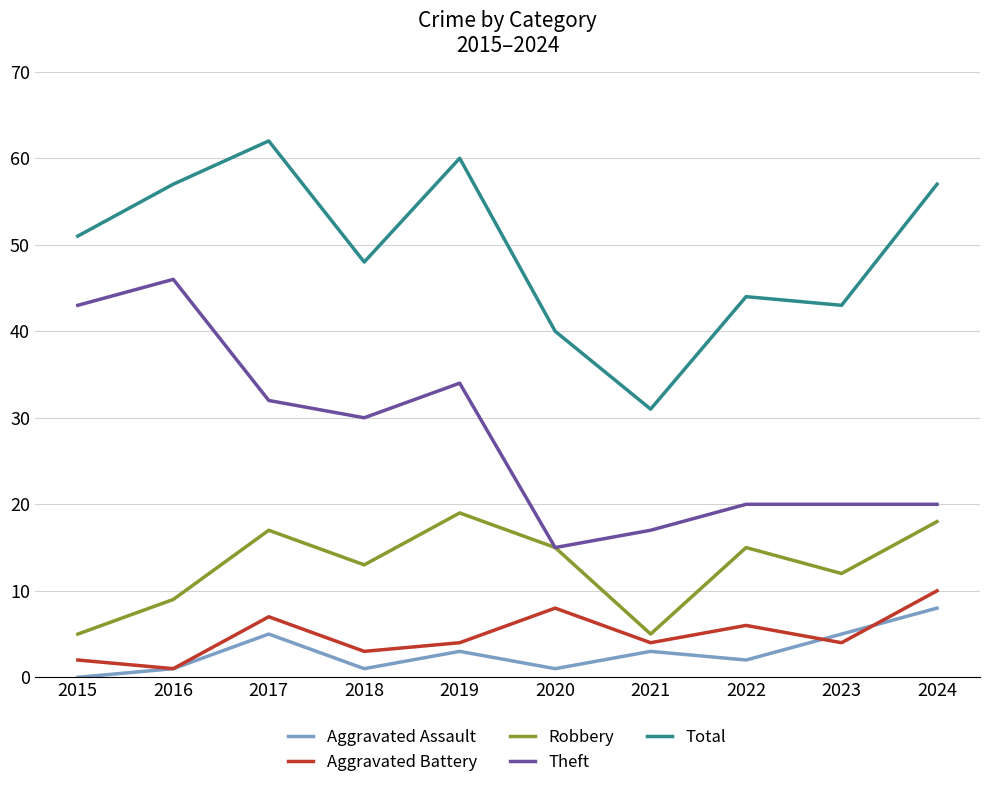

What is the spread (max minus min) of values at 2023?

39